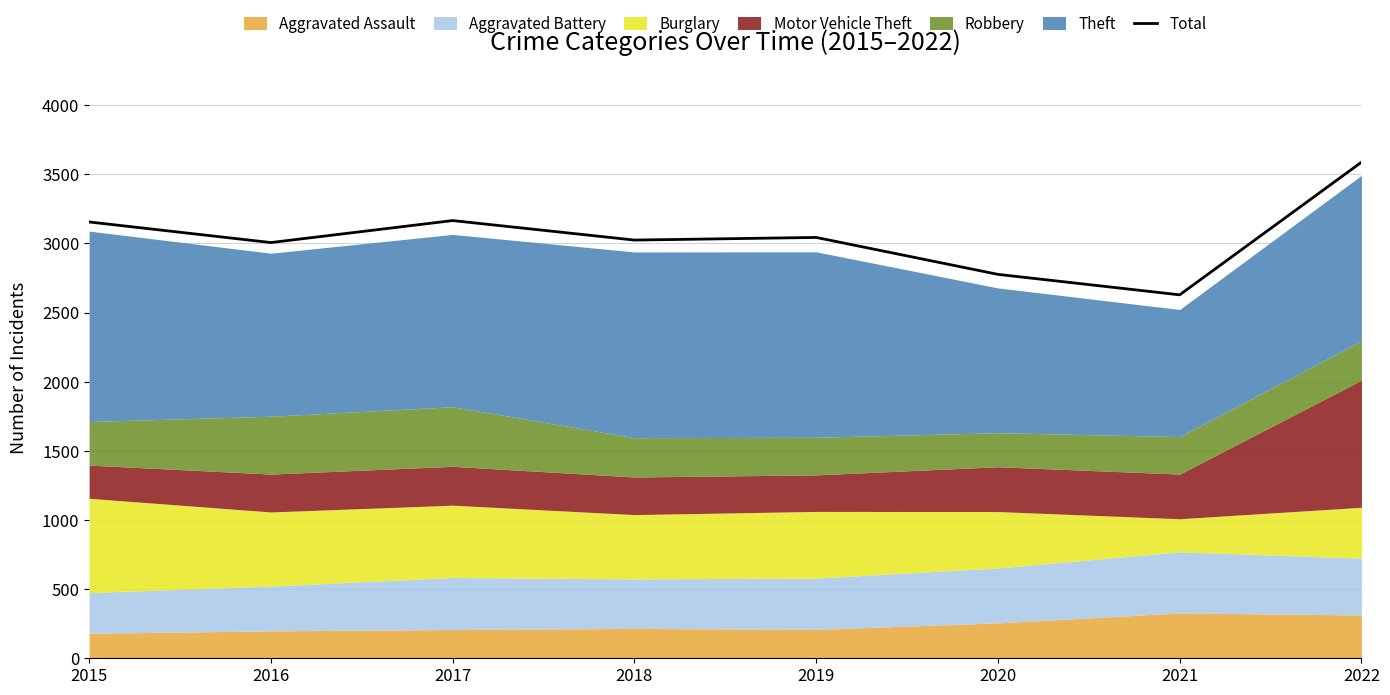

Reading left to right, list all the values displayed in this chart.

2015=3155	2016=3006	2017=3165	2018=3024	2019=3043	2020=2776	2021=2628	2022=3587